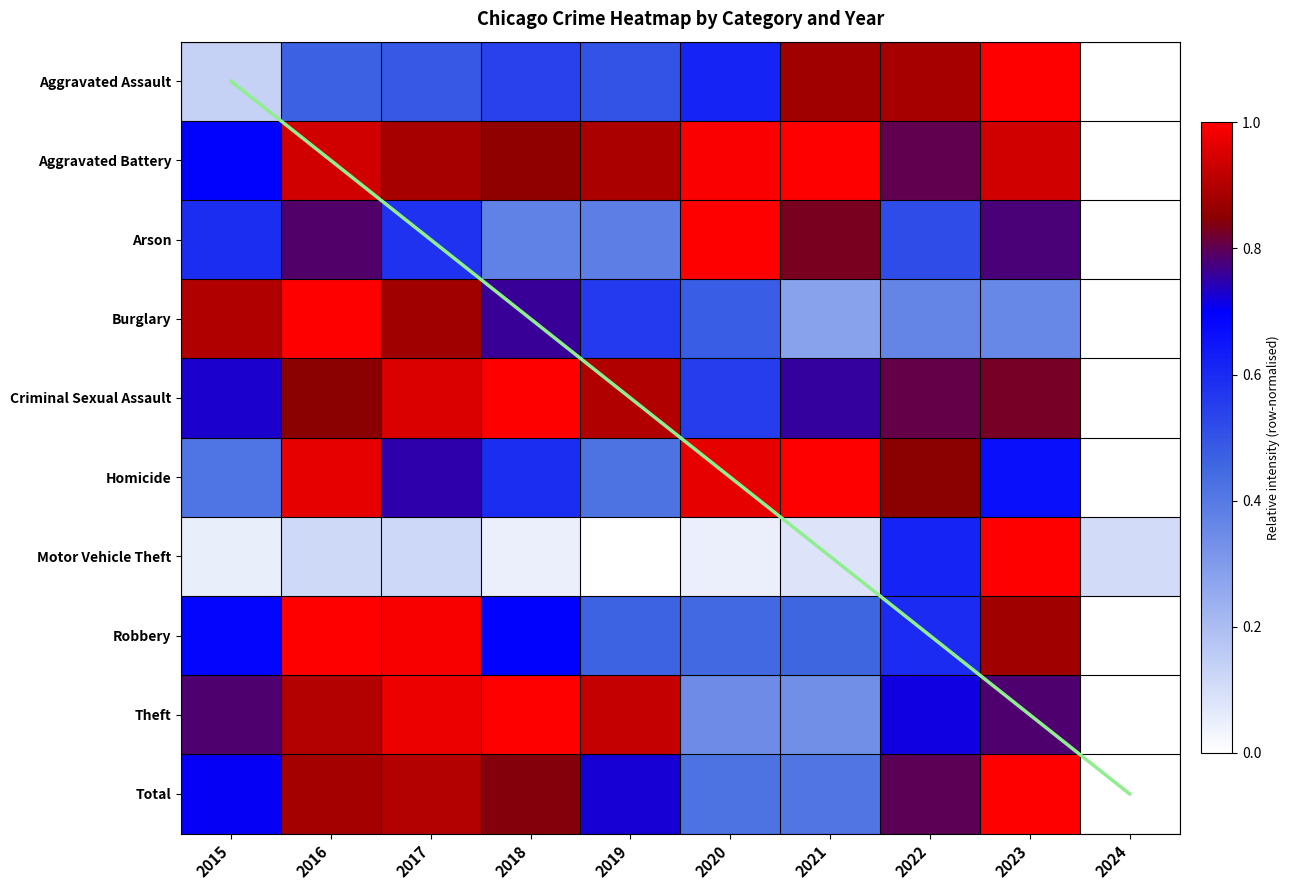

What is the total value across all series at 2021?

6.0